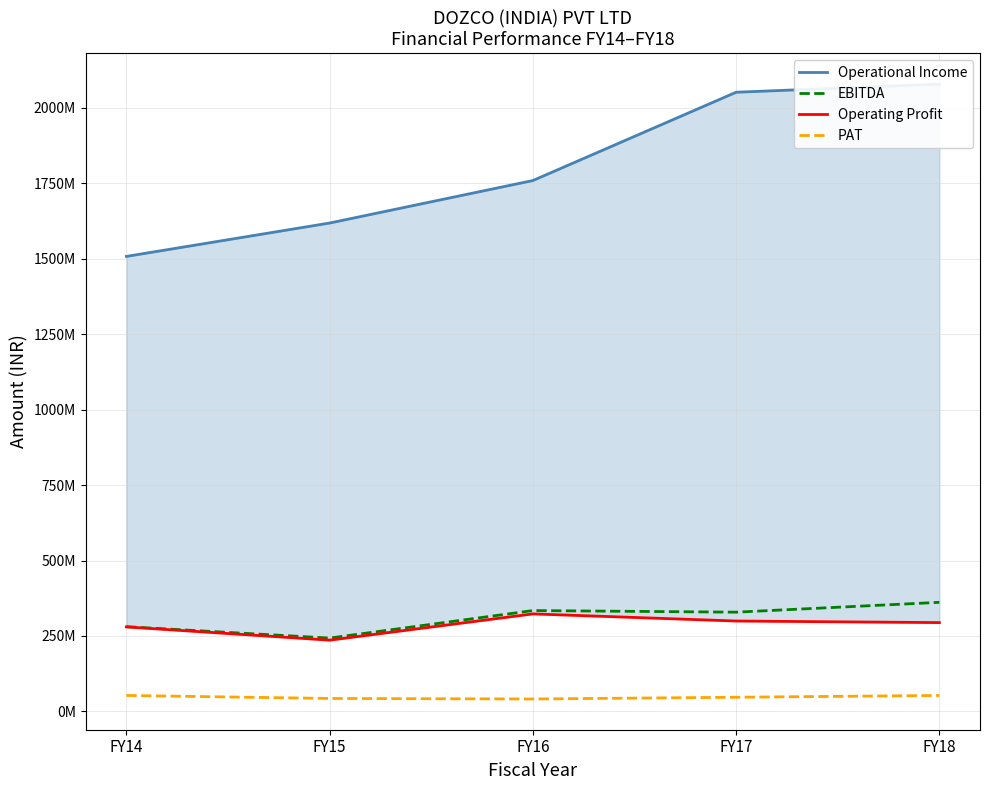

What is the total value across all series at FY18?

2787007366